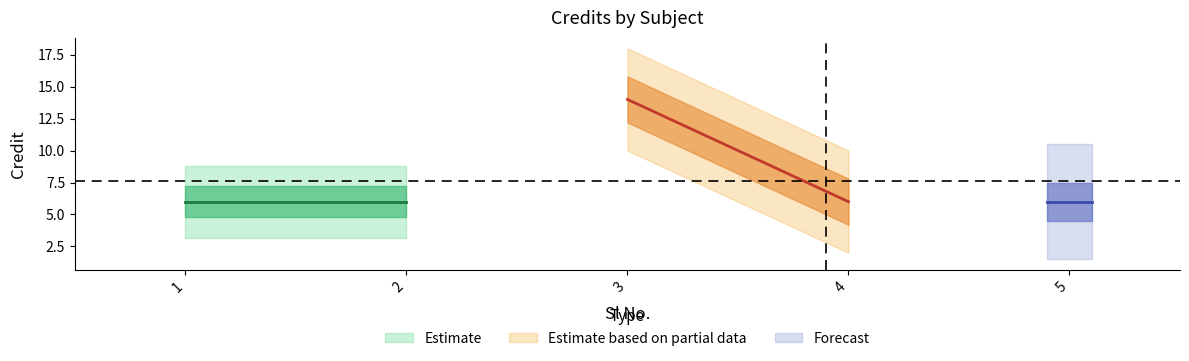

How many points are higher than both their immediate neighbors (excluding endpoints)?

1